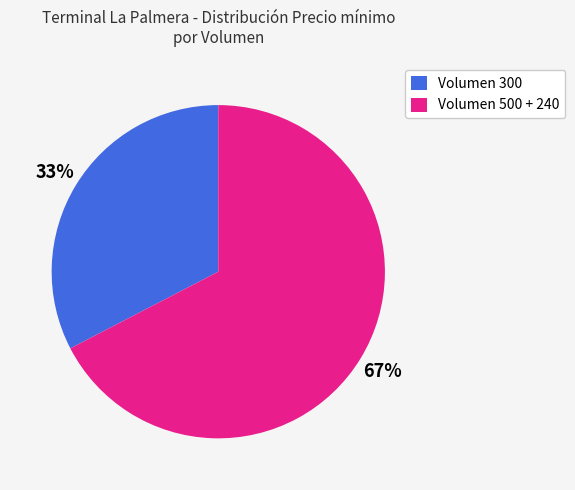

To the nearest percent, what portion does Volumen 300 represent?

33%